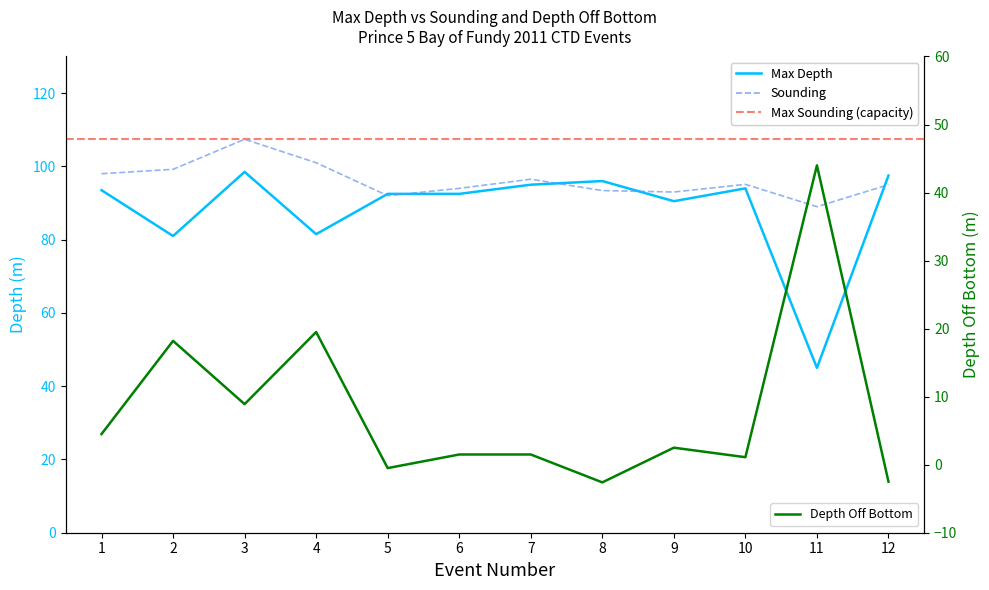

Which series has the widest spread of values?

Max_Depth